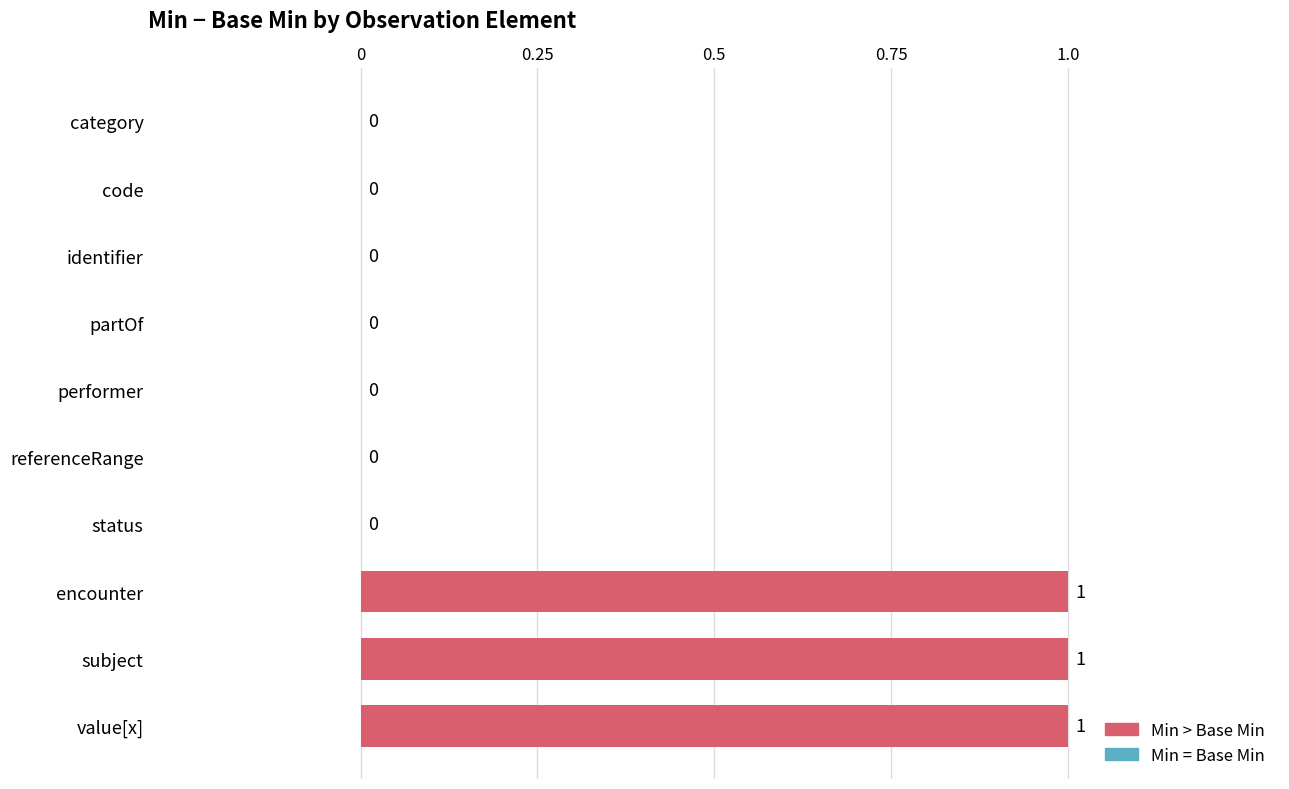

How many values are between 0 and 1?

10